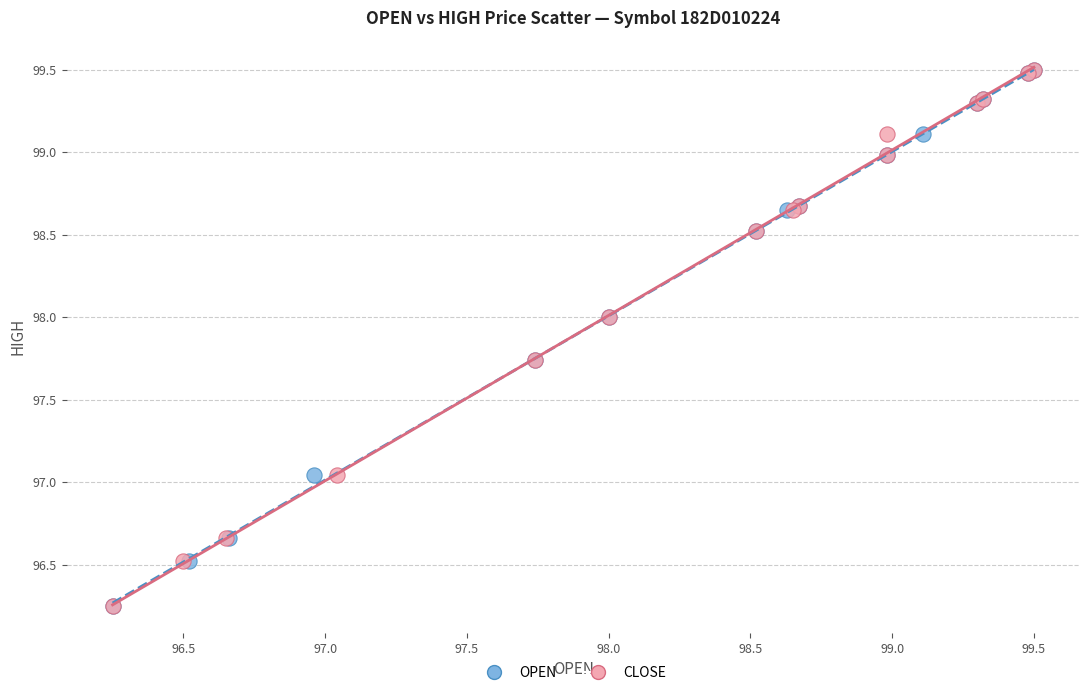

What are all the series names shown in the legend?

OPEN, CLOSE